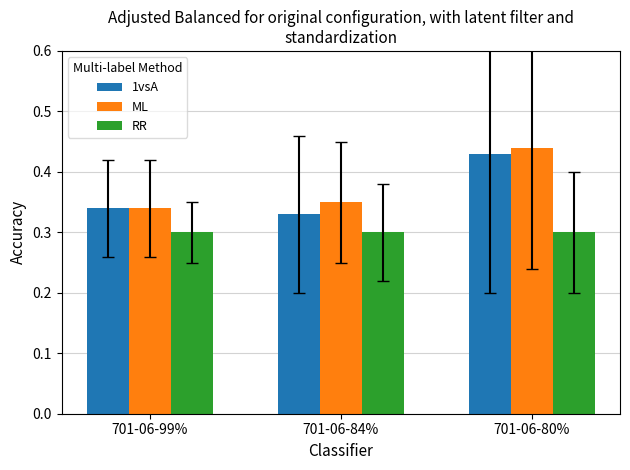

Which label corresponds to the largest value in the chart?

701-06-80%